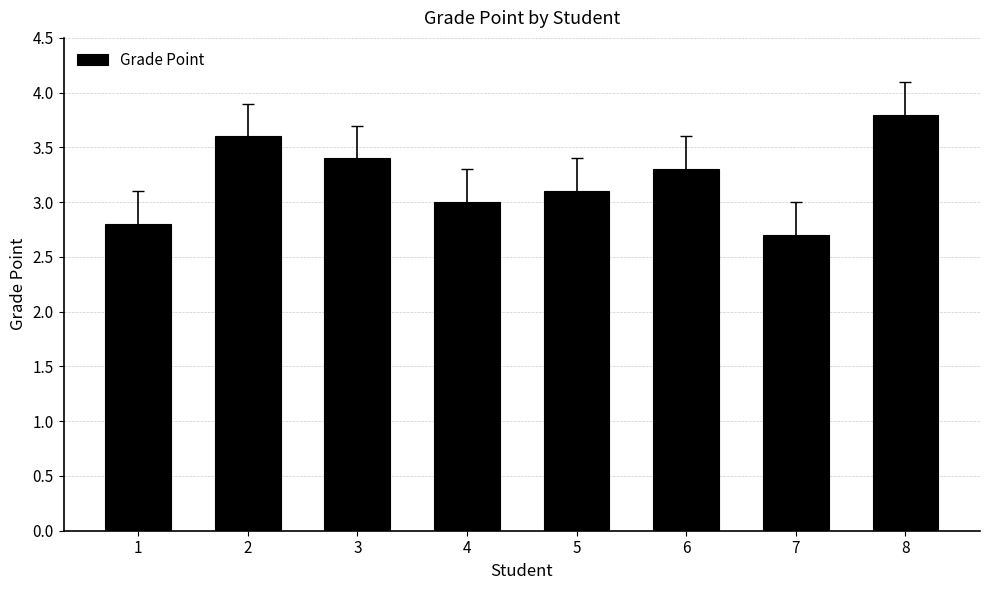

What is the sum of all values?

25.7